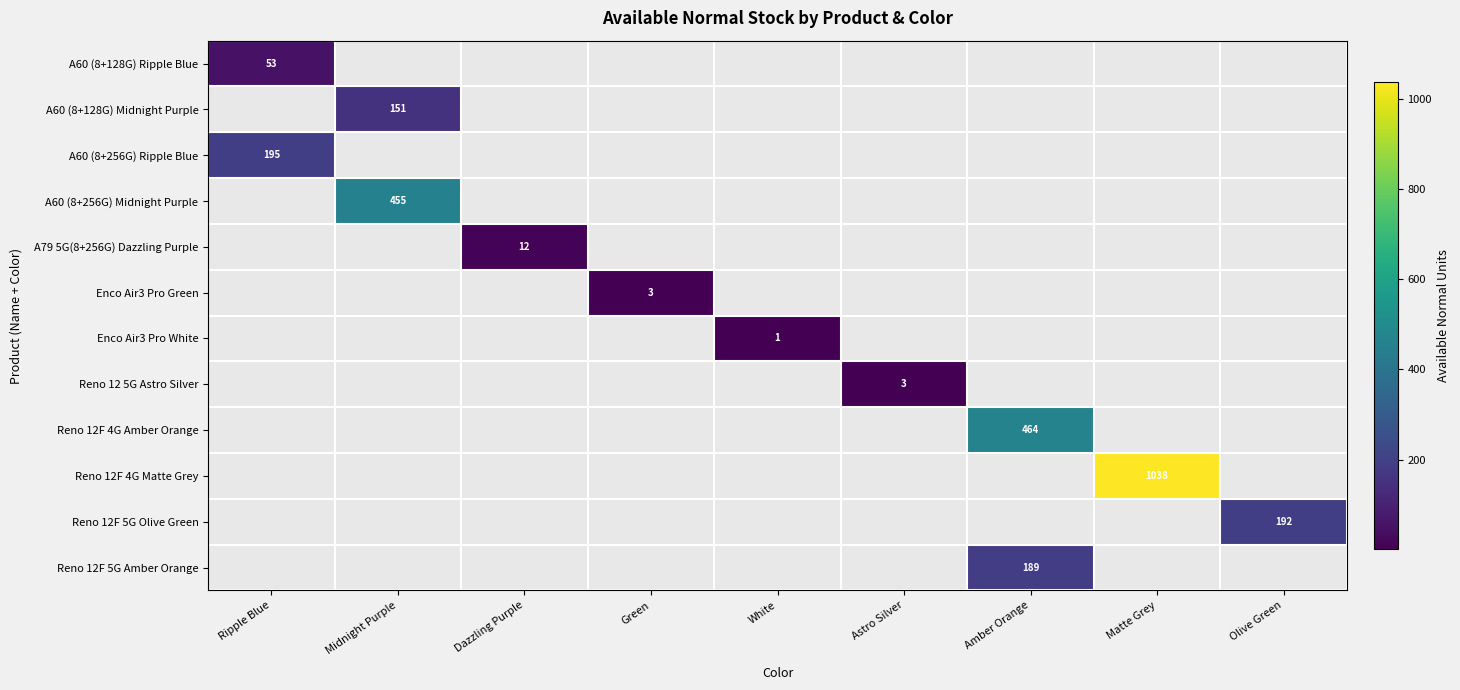

Is it true that Reno 12F 4G Matte Grey equals 404 at Matte Grey?

False